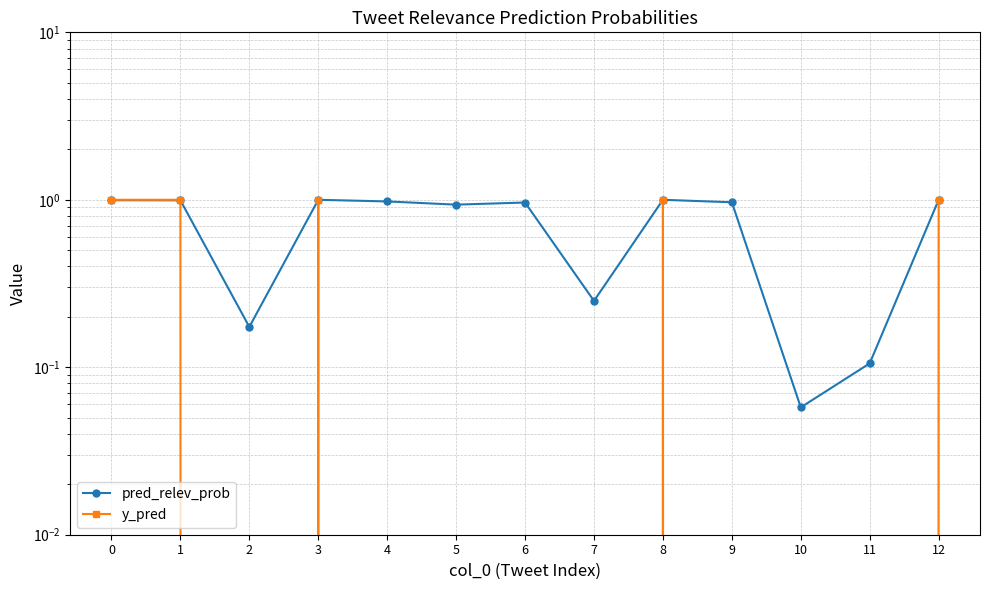

How many data points does each series have?

13